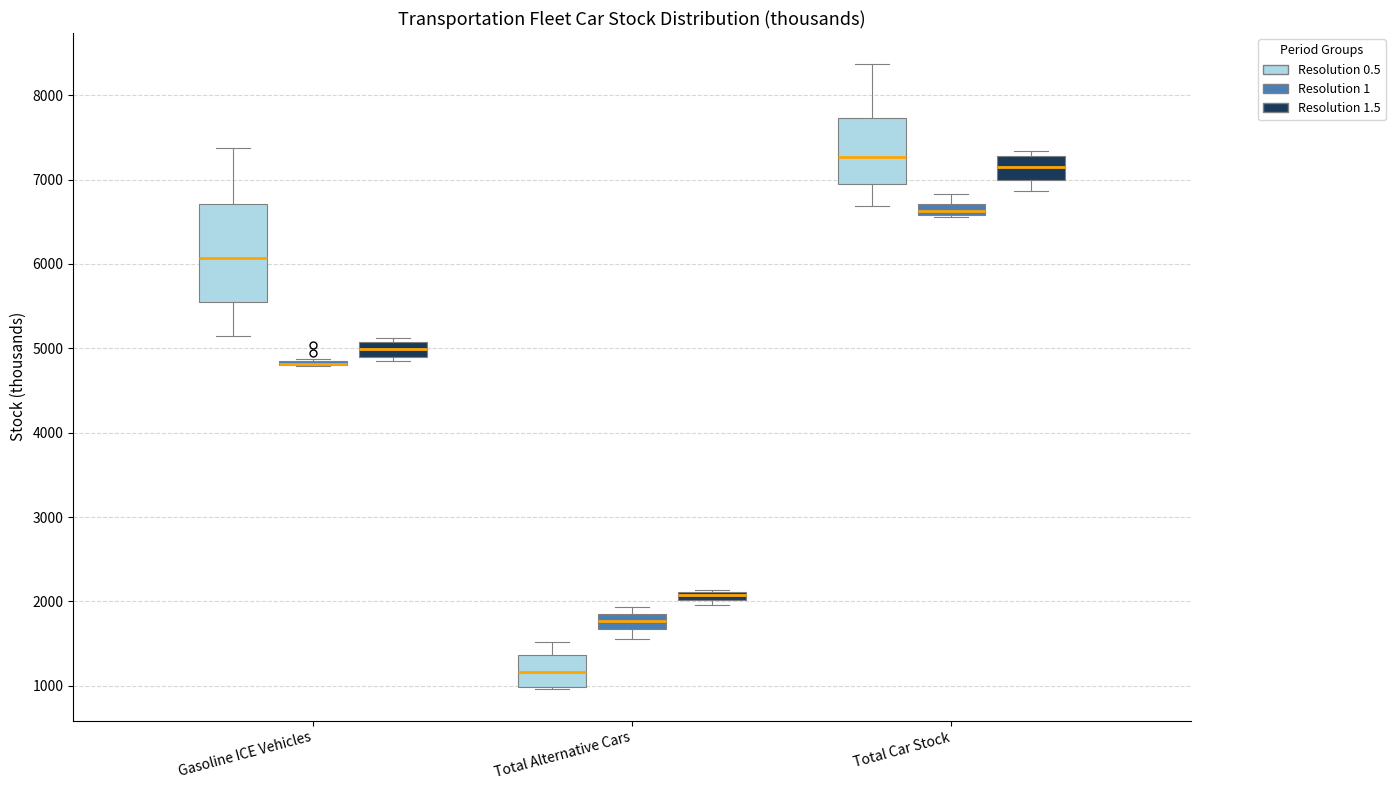

Where is the lower edge of the box for Gasoline ICE Vehicles (Resolution 0.5) on the y-axis? The values are not printed on the chart, so give them approximately, as read against the axis.

5600